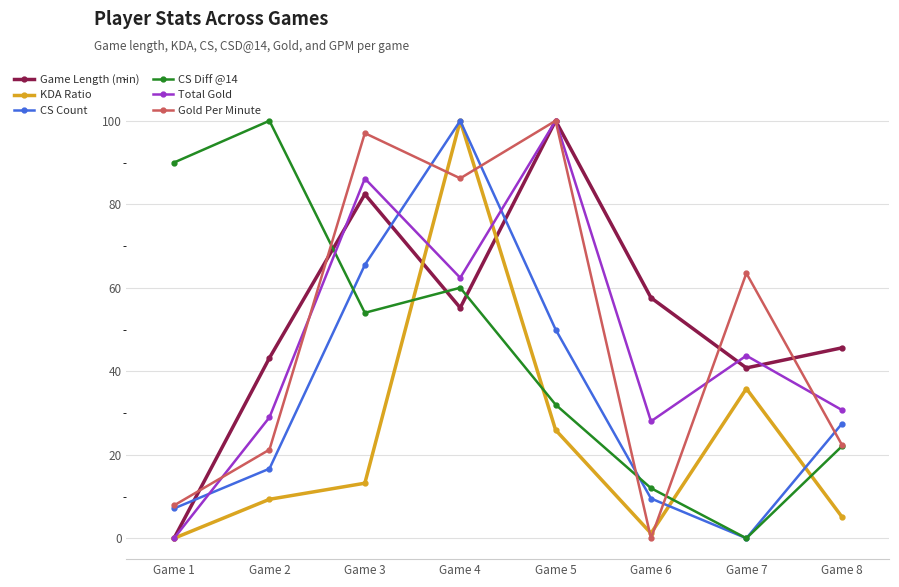

How many values in the Gold Per Minute series are below 63?

4